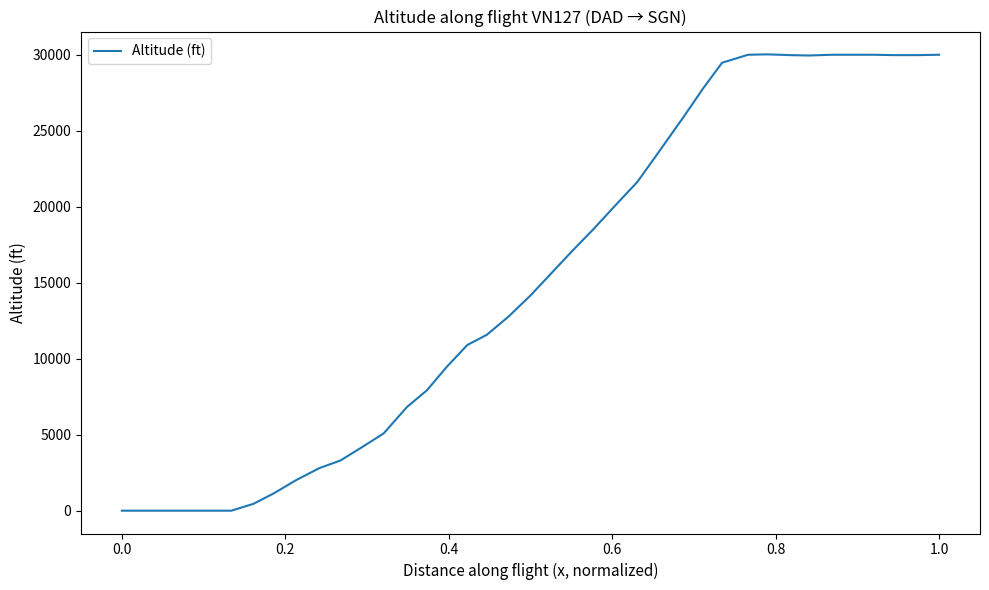

What is the greatest value displayed?

30025